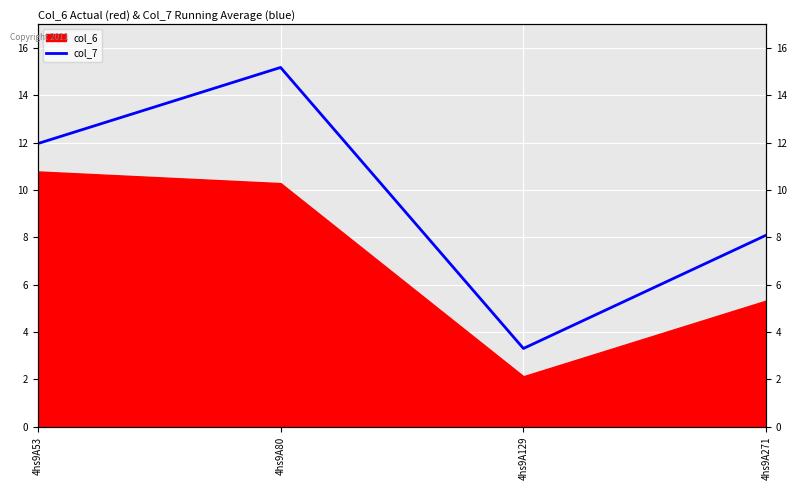

What is the ratio of the value at 4hs9A271 to the value at 4hs9A129?

2.4